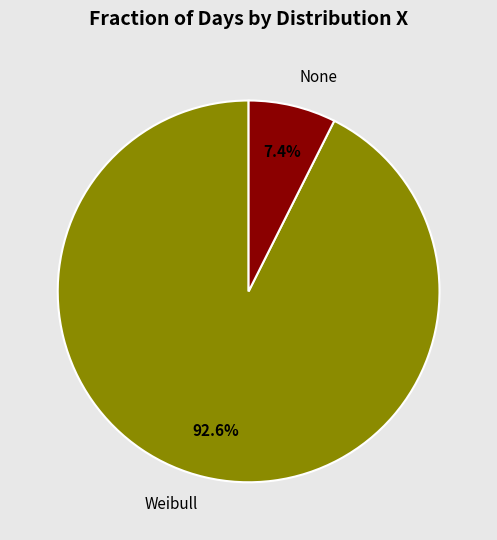

How many segments does this pie chart have?

2